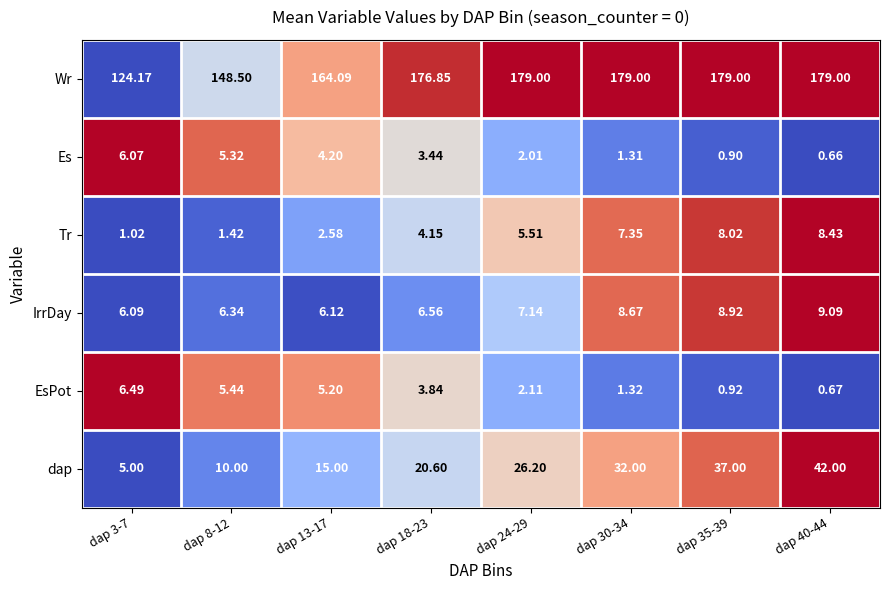

Which series changed the most between dap 3-7 and dap 30-34?

Wr